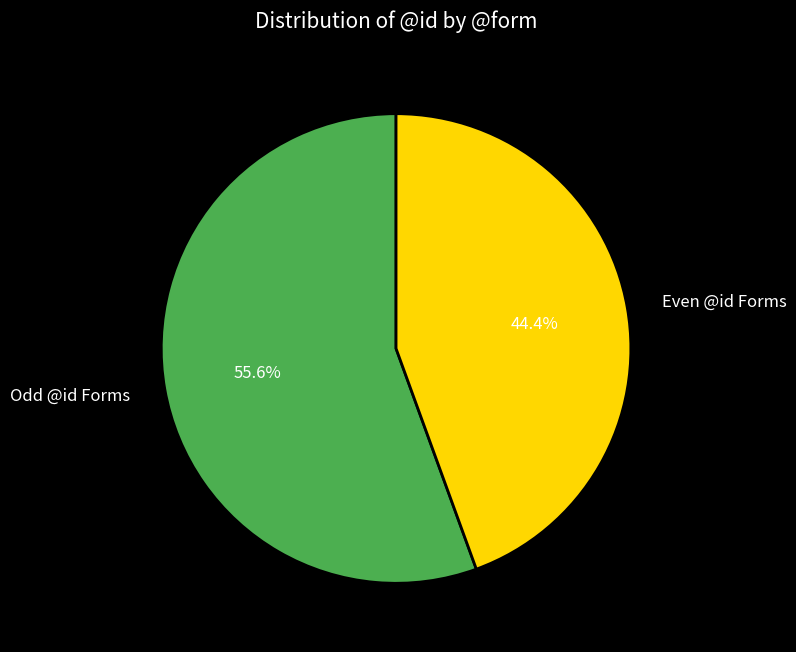

To the nearest percent, what is the difference between the largest and smallest slice percentages?

11%